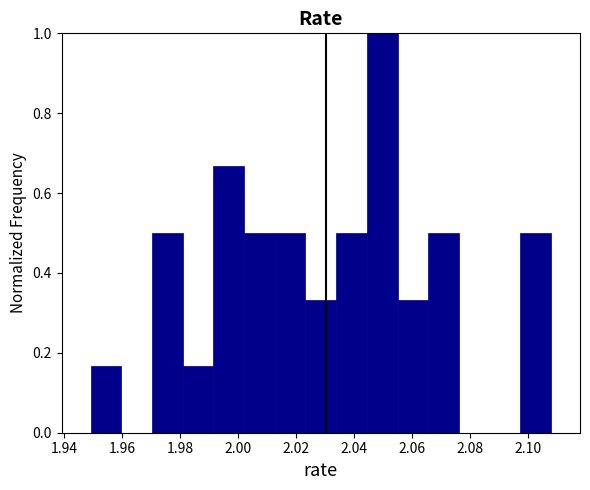

How tall is the bar that spans 2.012 to 2.024 on the x-axis? Neither the bar edges nor the heights are printed on the chart, so give them approximately, as read against the axes.

0.50